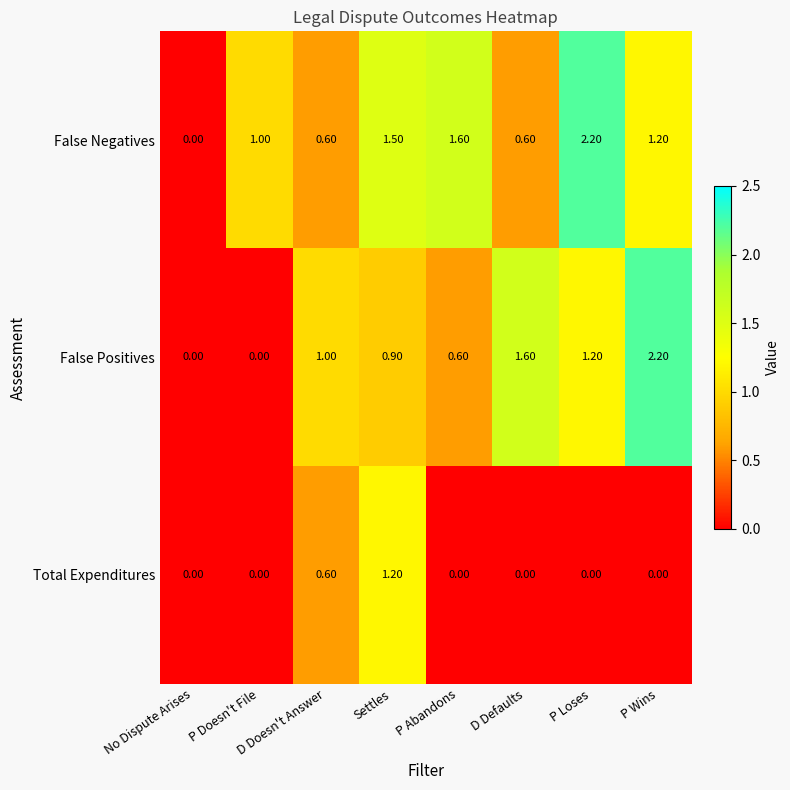

How many categories are shown in the chart?

8